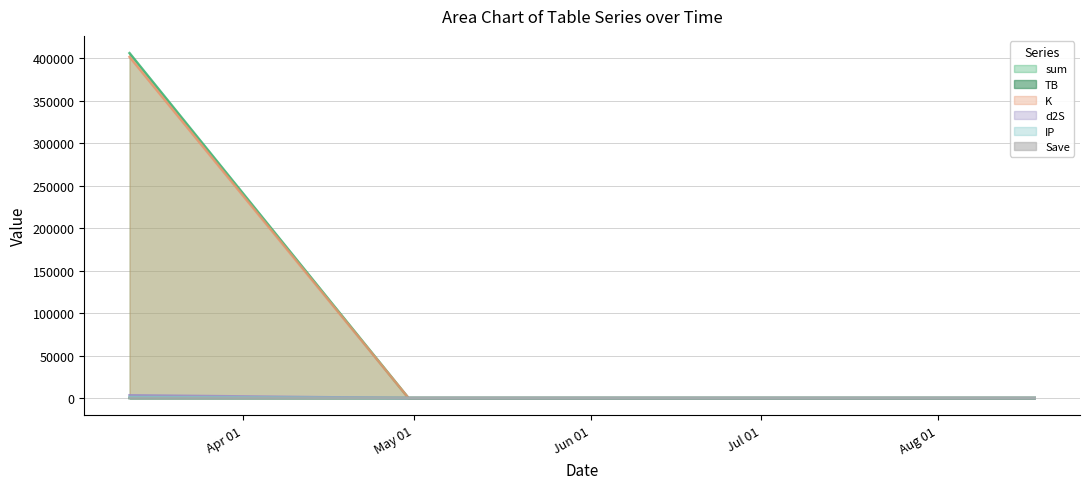

At which category is the sum across all series the highest?

2023-03-12